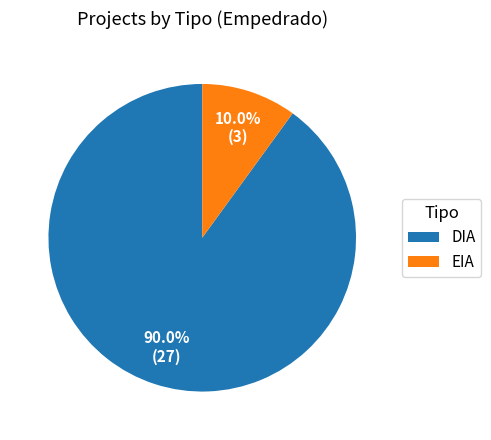

To the nearest percent, what percentage of the pie is DIA?

90%